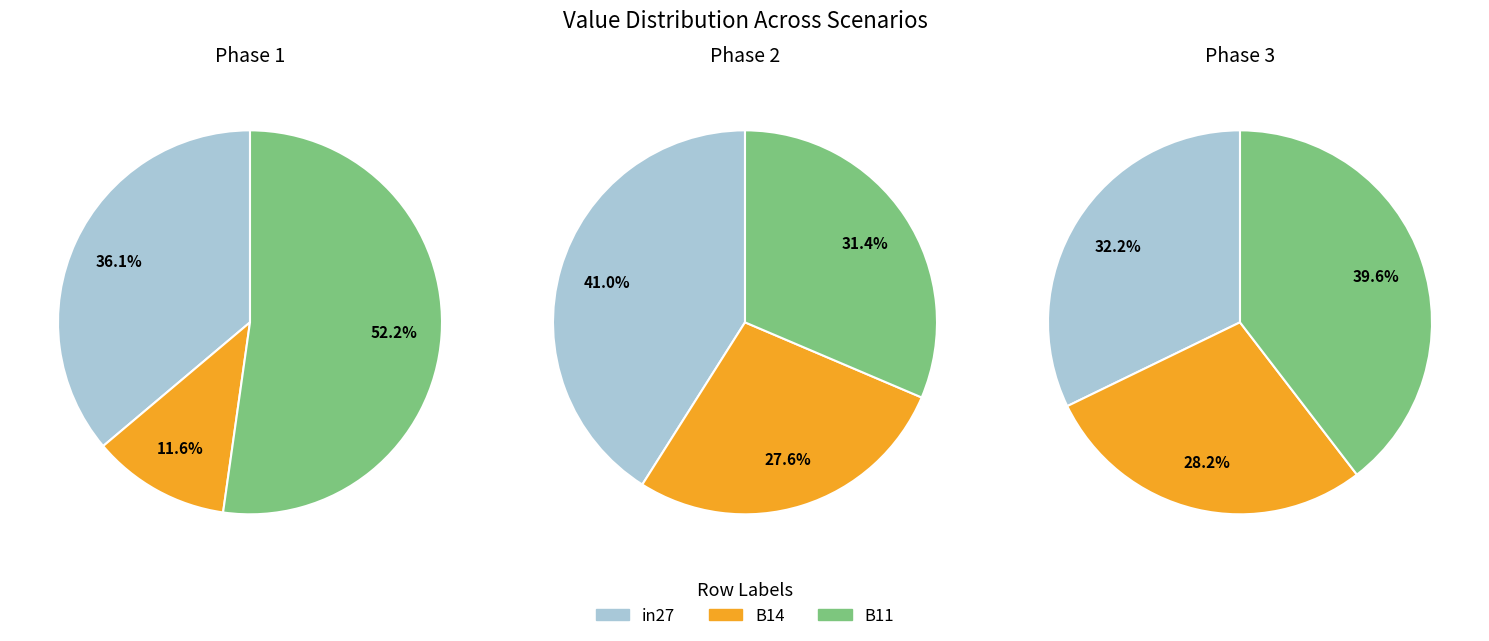

Count the number of slices in the pie.

3